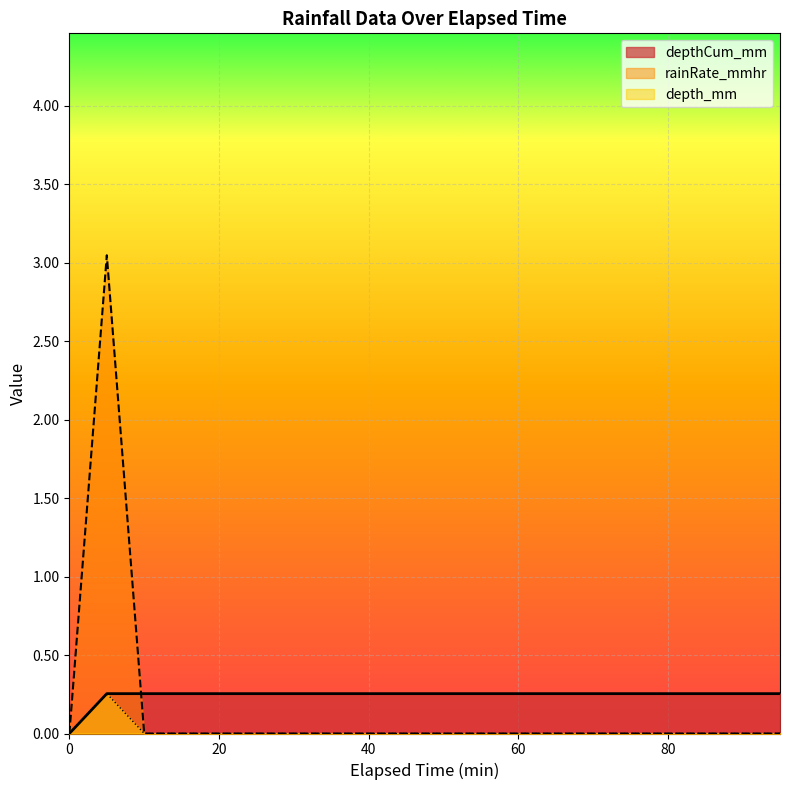

Which series has the widest spread of values?

rainRate_mmhr